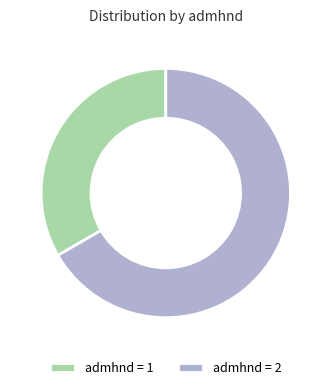

Which slice is the smallest?

admhnd = 1